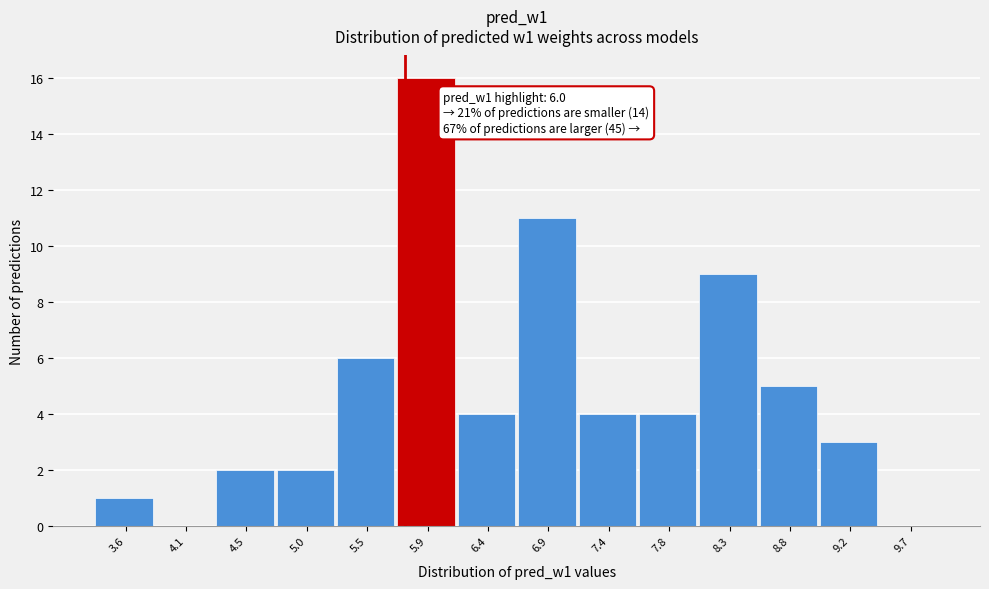

Reading right to left, list all the values displayed in this chart.

9.7=0	9.2=3	8.8=5	8.3=9	7.8=4	7.4=4	6.9=11	6.4=4	5.9=16	5.5=6	5.0=2	4.5=2	4.1=0	3.6=1